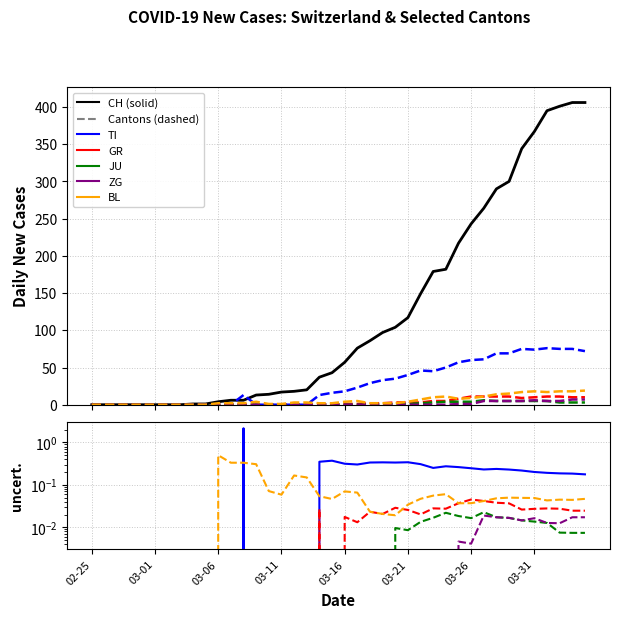

True or false: GR and BL intersect in this chart.

True